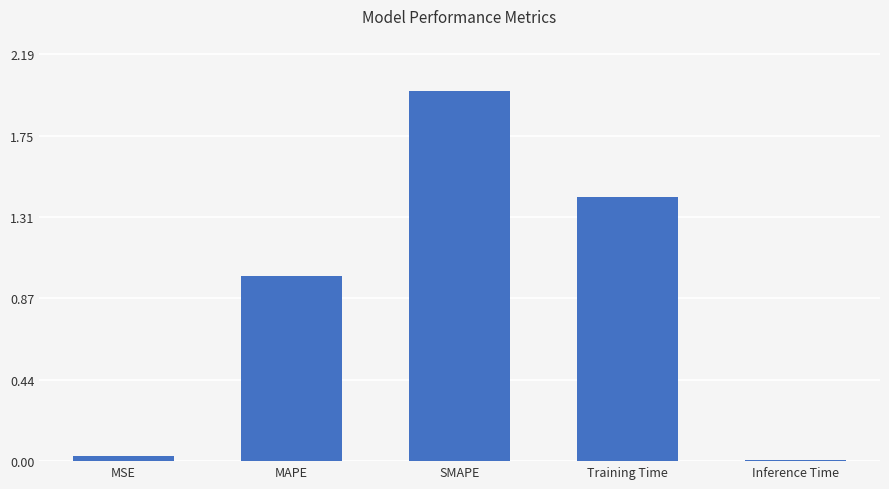

List the labels in order of value, smallest first.

Inference Time, MSE, MAPE, Training Time, SMAPE